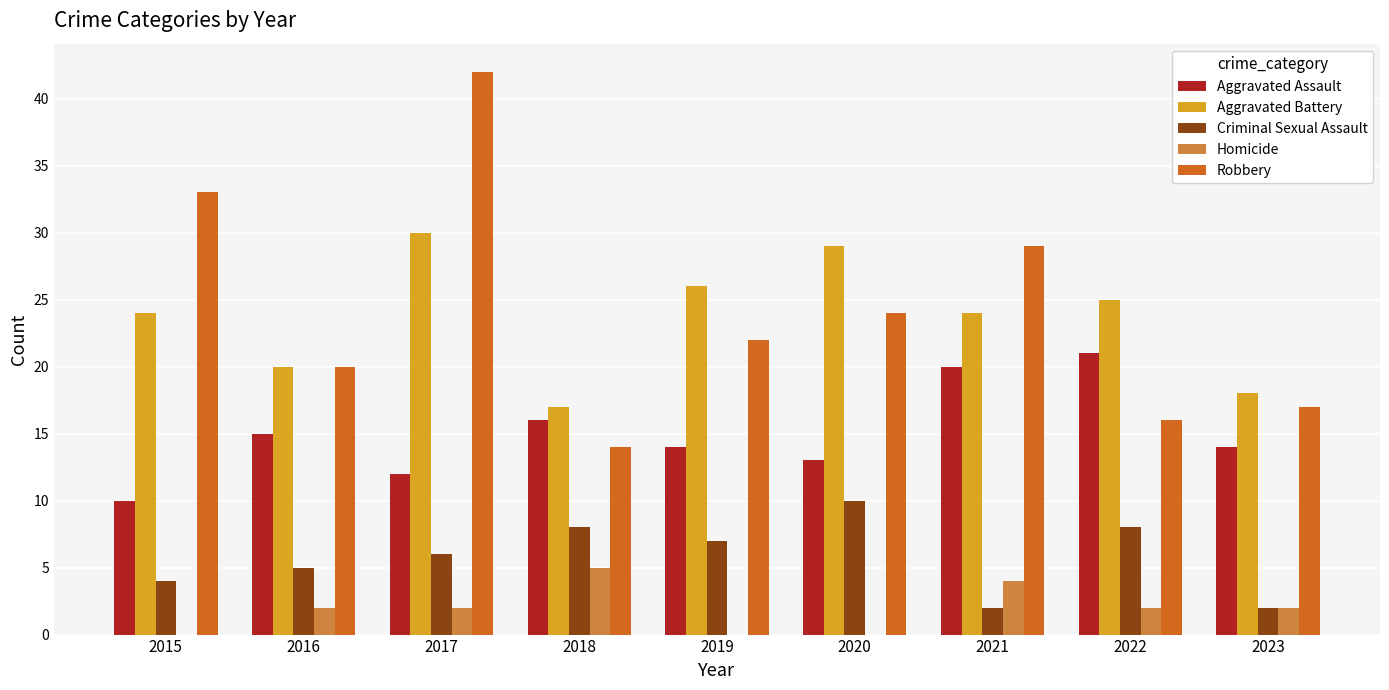

Reading left to right, extract all data points from this chart.

Aggravated Assault: 10	15	12	16	14	13	20	21	14
Aggravated Battery: 24	20	30	17	26	29	24	25	18
Criminal Sexual Assault: 4	5	6	8	7	10	2	8	2
Homicide: 0	2	2	5	0	0	4	2	2
Robbery: 33	20	42	14	22	24	29	16	17